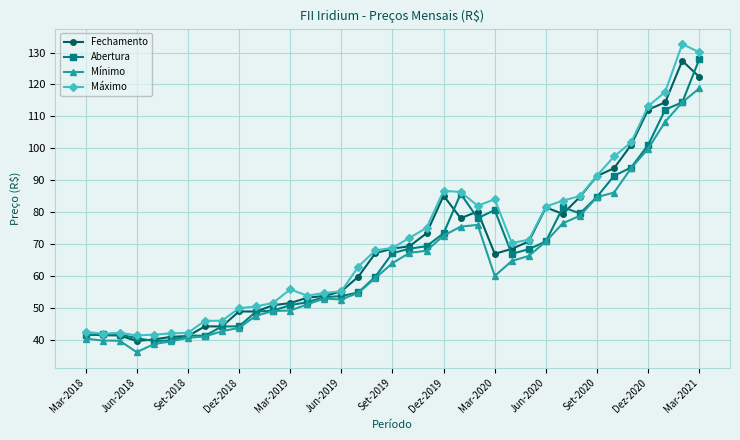

What is the value of the Máximo point at the 34th from the left?

113.2